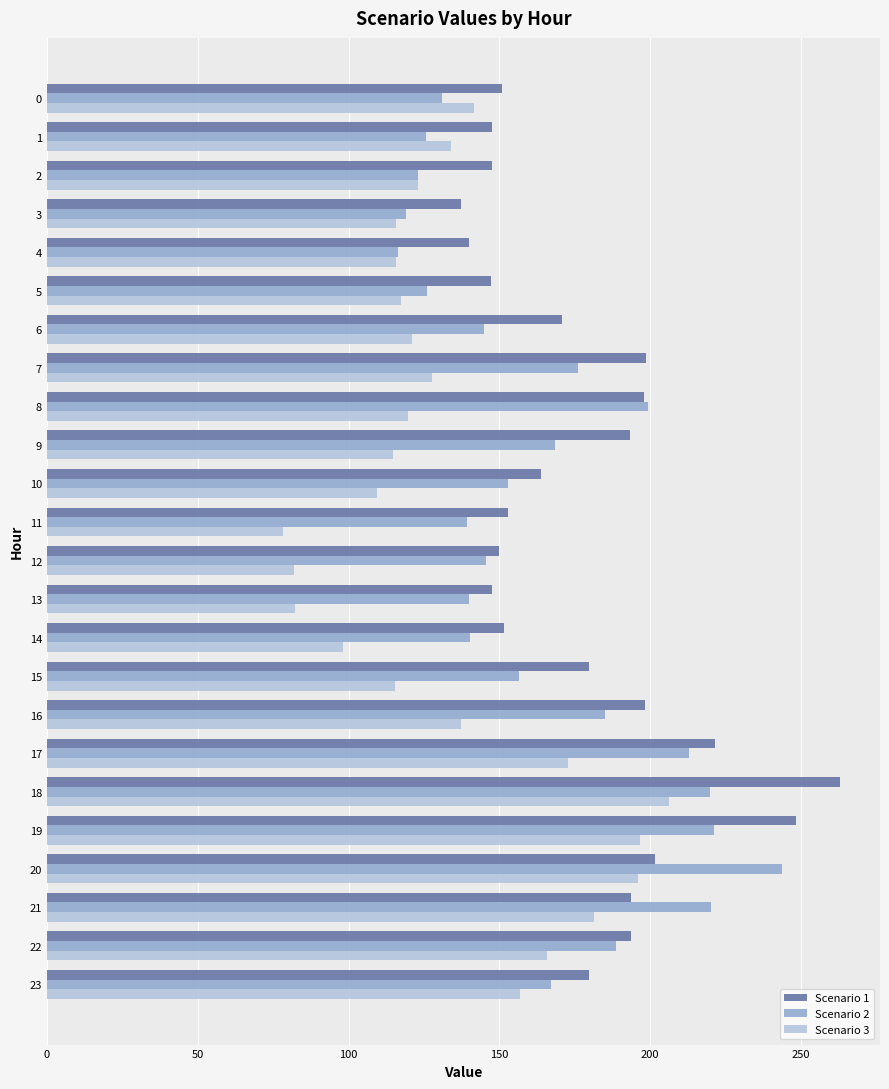

List the series in order of their overall mean, lowest first.

Scenario 3, Scenario 2, Scenario 1